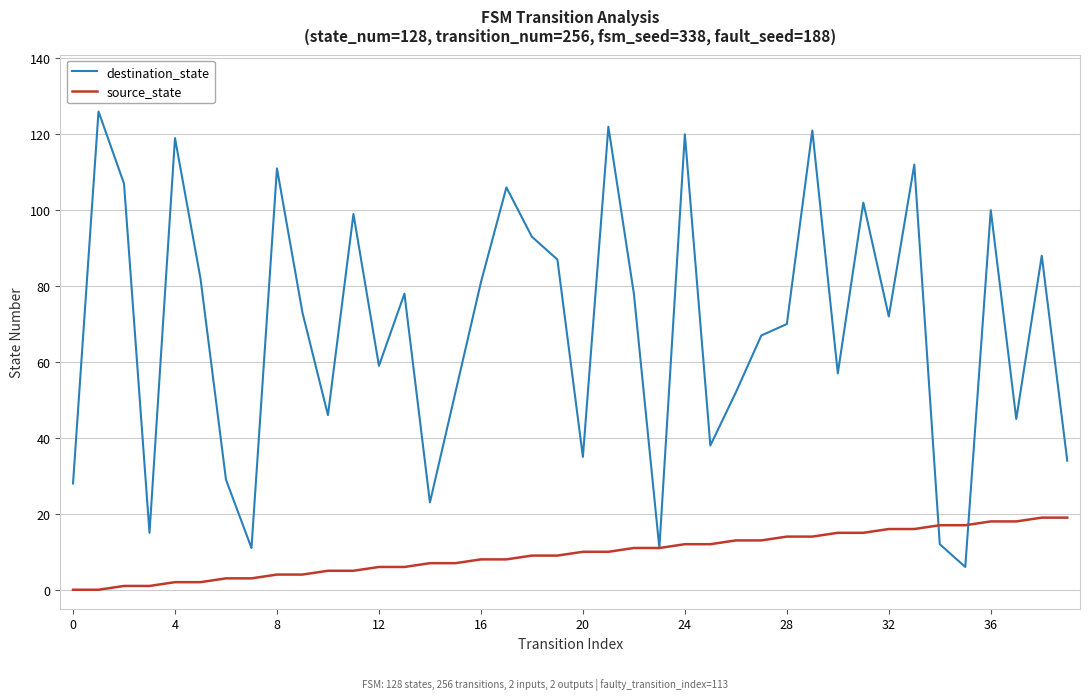

Rank the series by their maximum value, from highest to lowest.

destination_state, source_state